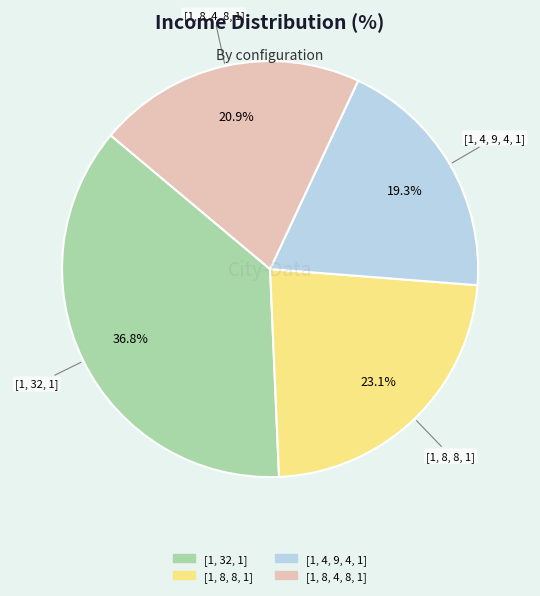

How many segments does this pie chart have?

4